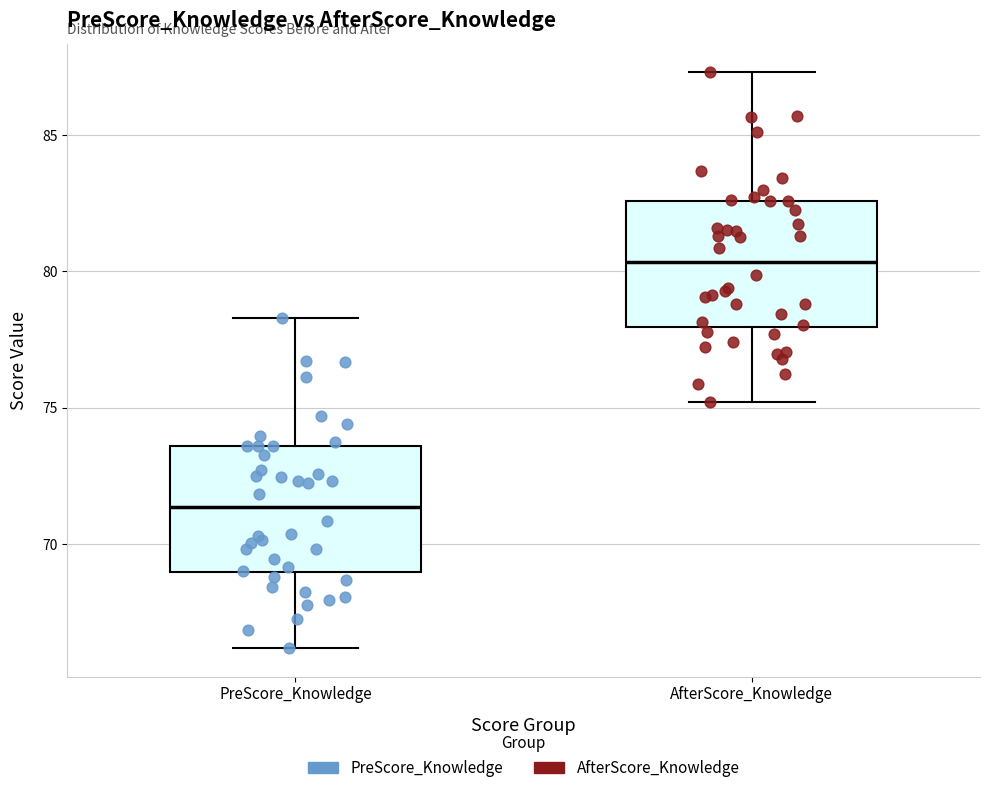

Reading left to right, transcribe this box plot: for each box, give where its median line is, the range the box spans, and where its two whiskers end, as read against the y-axis. The values are not printed on the chart, so give them approximately, as read against the axis.

PreScore_Knowledge: median 71.5, box 69.0 to 73.5, whiskers 66.0 to 78.5
AfterScore_Knowledge: median 80.5, box 78.0 to 82.5, whiskers 75.0 to 87.5